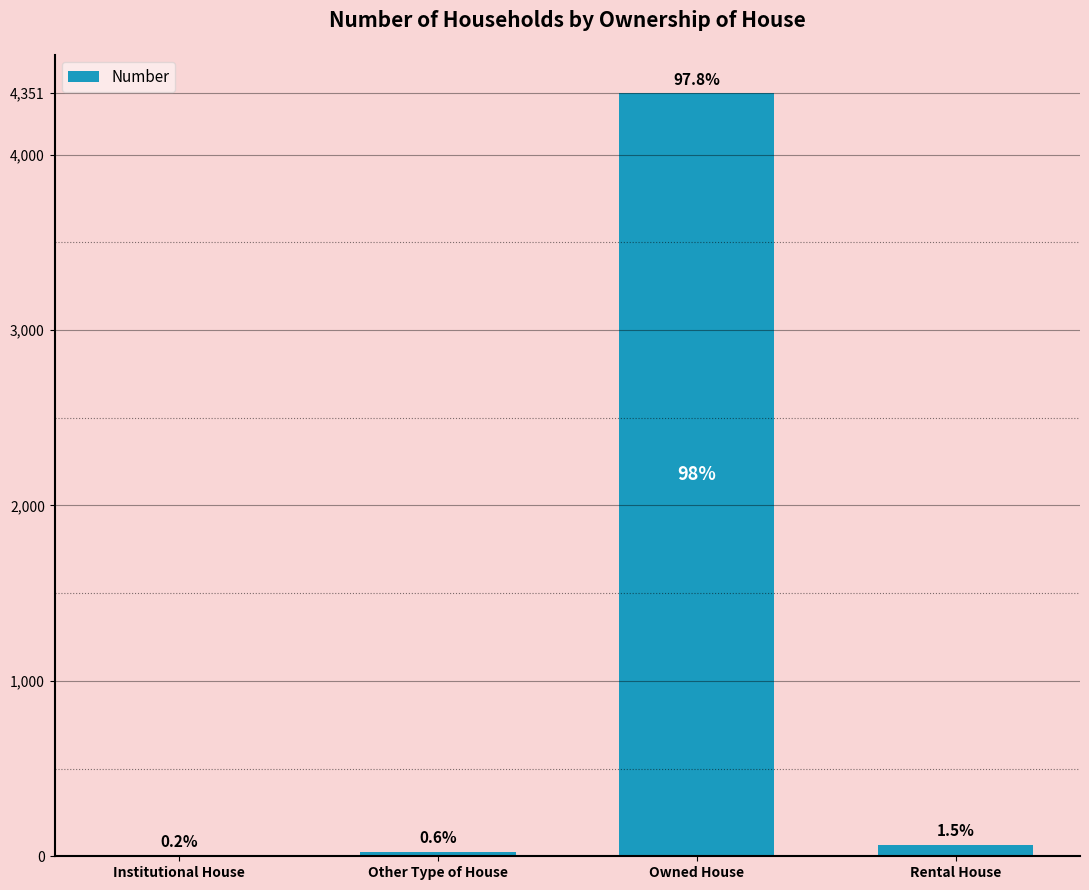

What is the difference between the maximum and minimum values?

4343